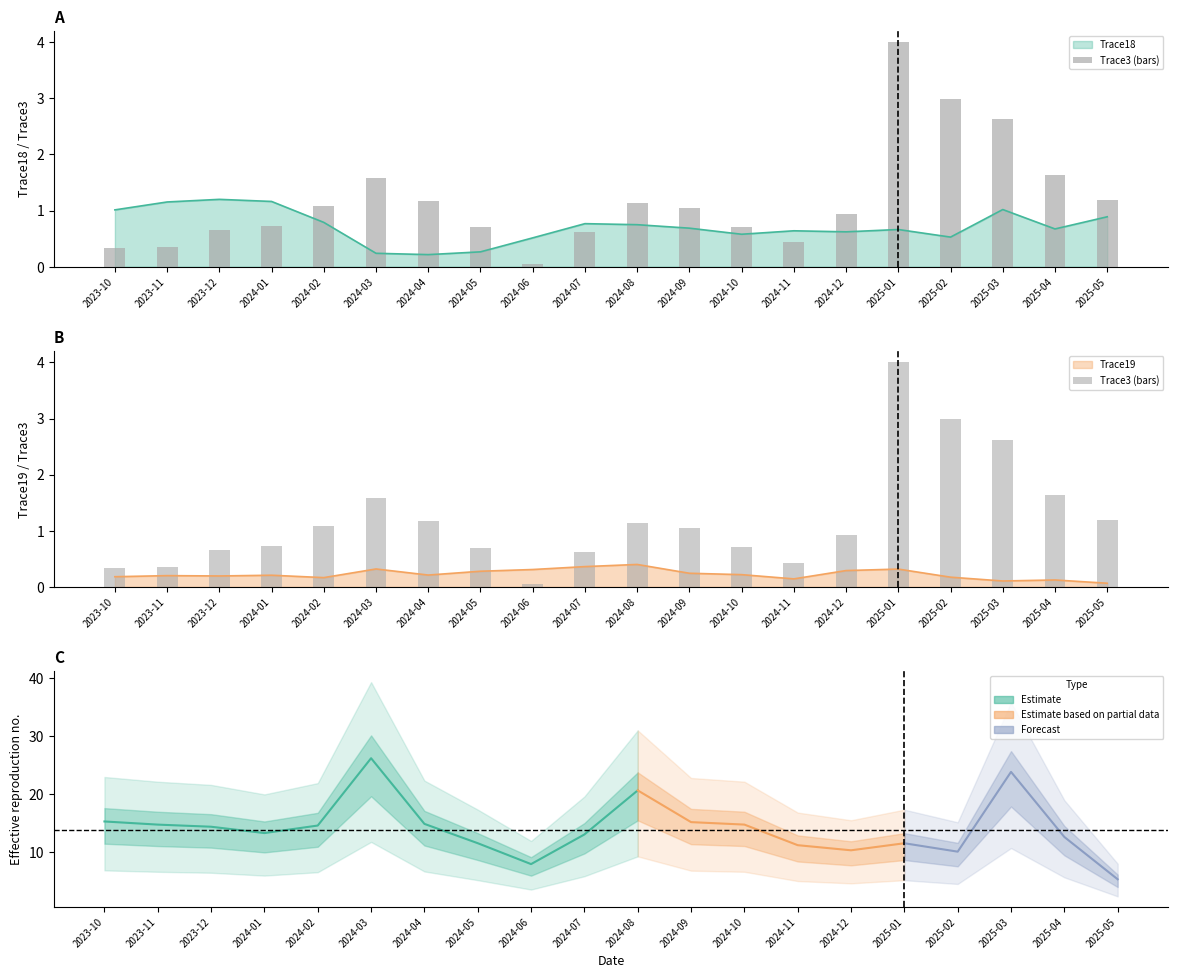

What is the difference between the maximum and minimum values in the Trace3 series?

3.9